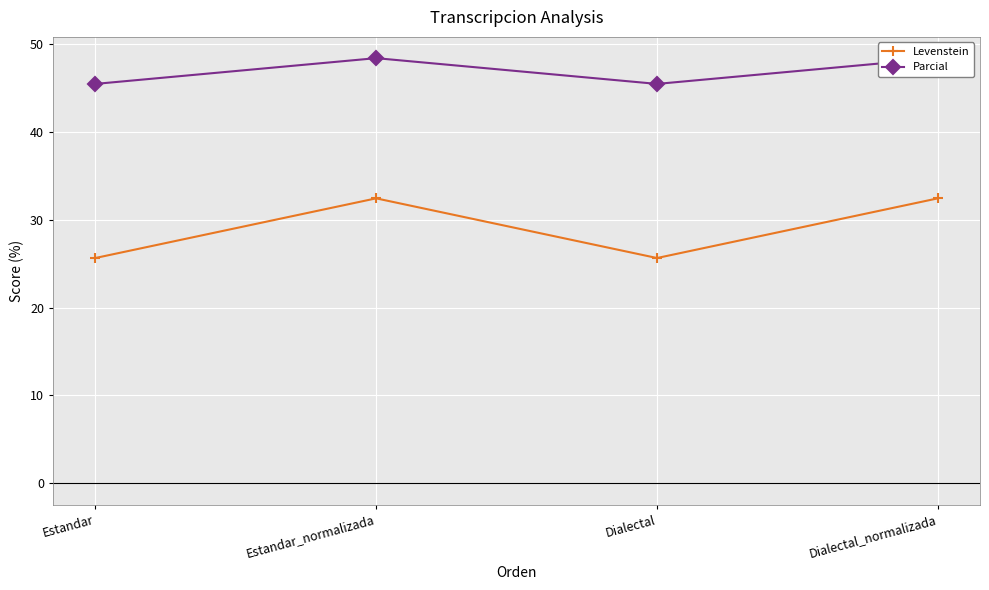

Does the chart display data point markers on the line(s)?

Yes